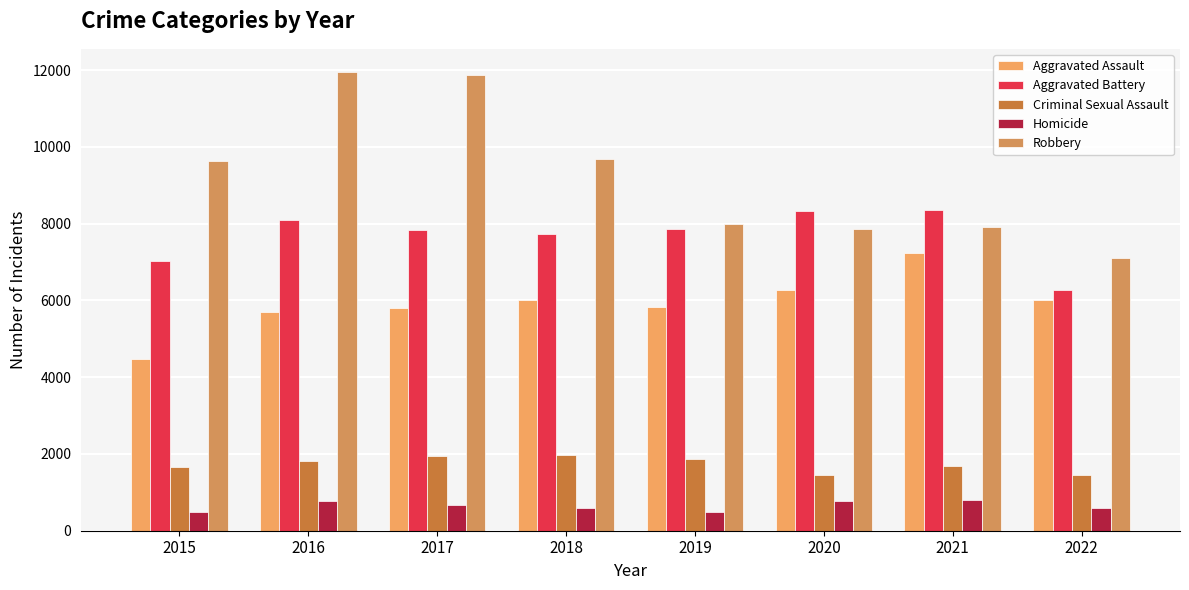

The value of Aggravated Assault at 2020 is 3482. True or false?

False